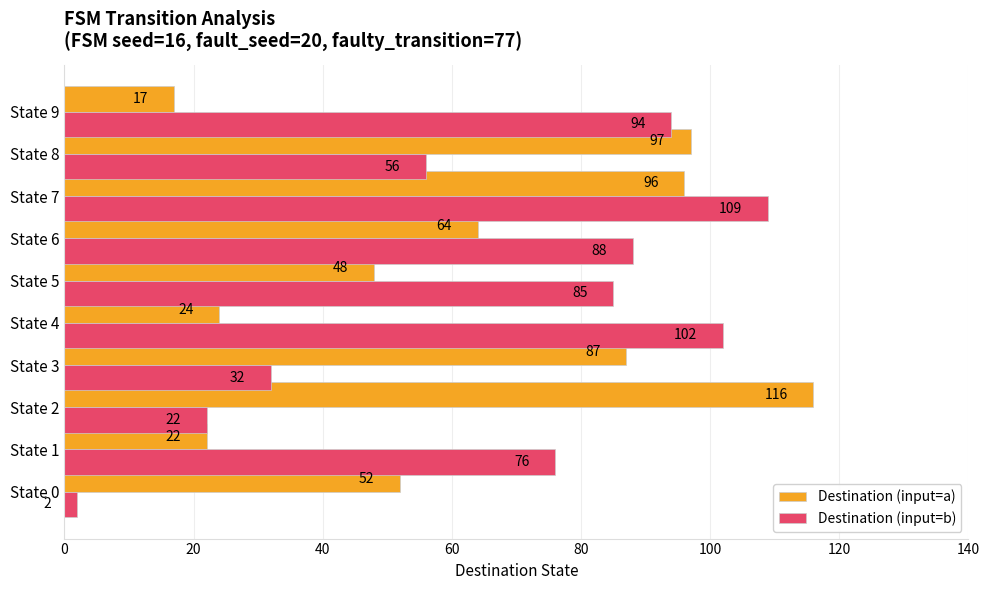

Rank the series by their maximum value, from lowest to highest.

Destination (input=b), Destination (input=a)